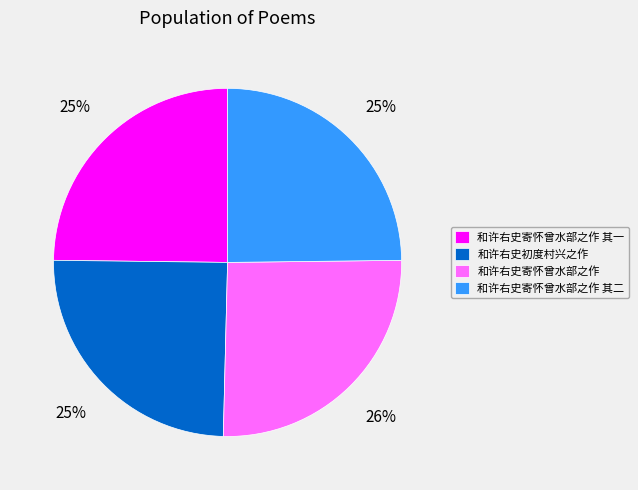

How many segments does this pie chart have?

4